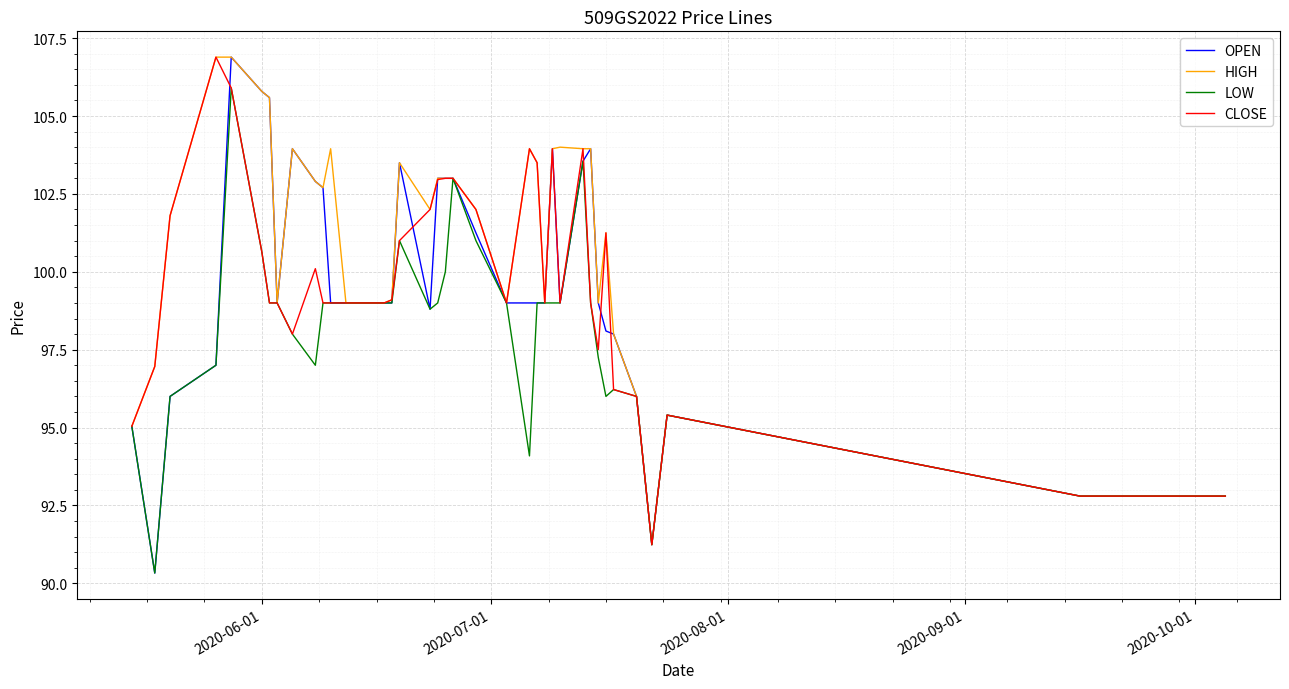

What is the highest value of the CLOSE series?

106.9